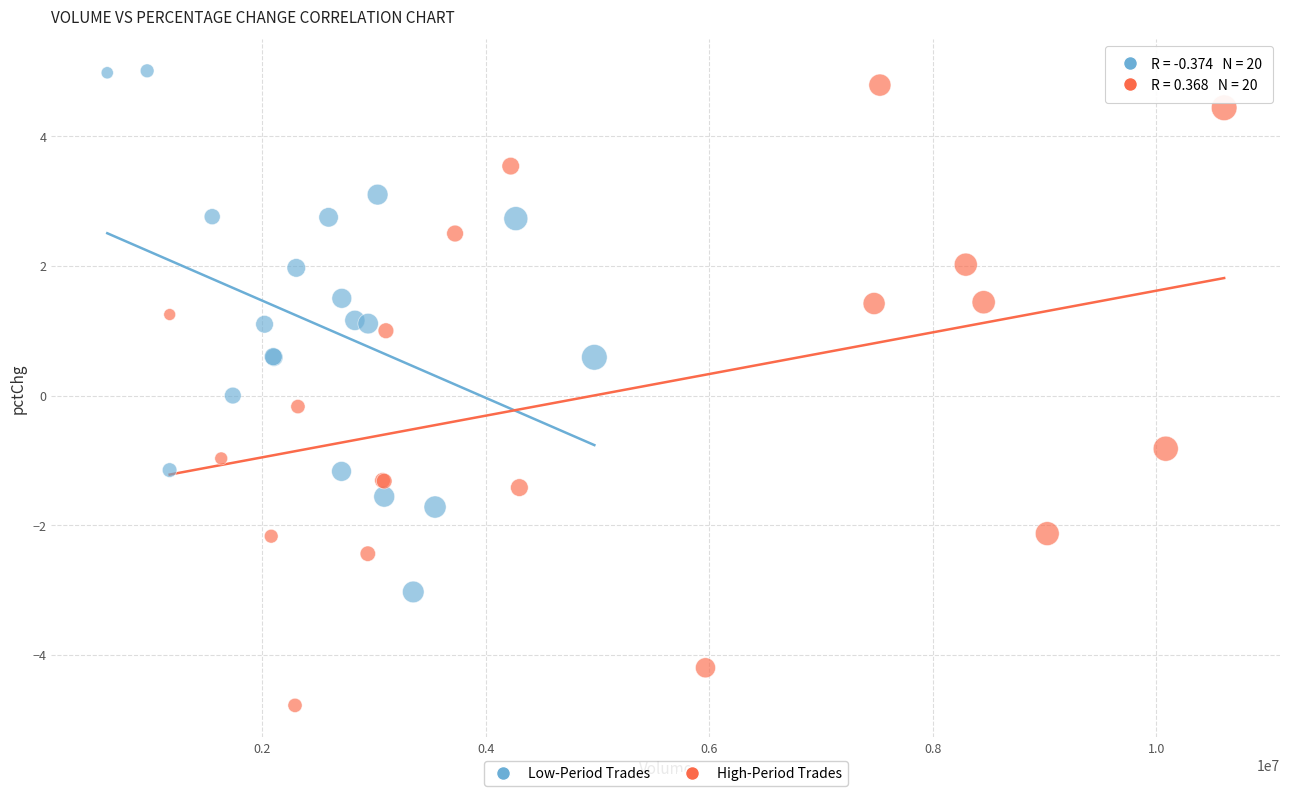

Which series has the largest Y range (max minus min)?

High-Period Trades